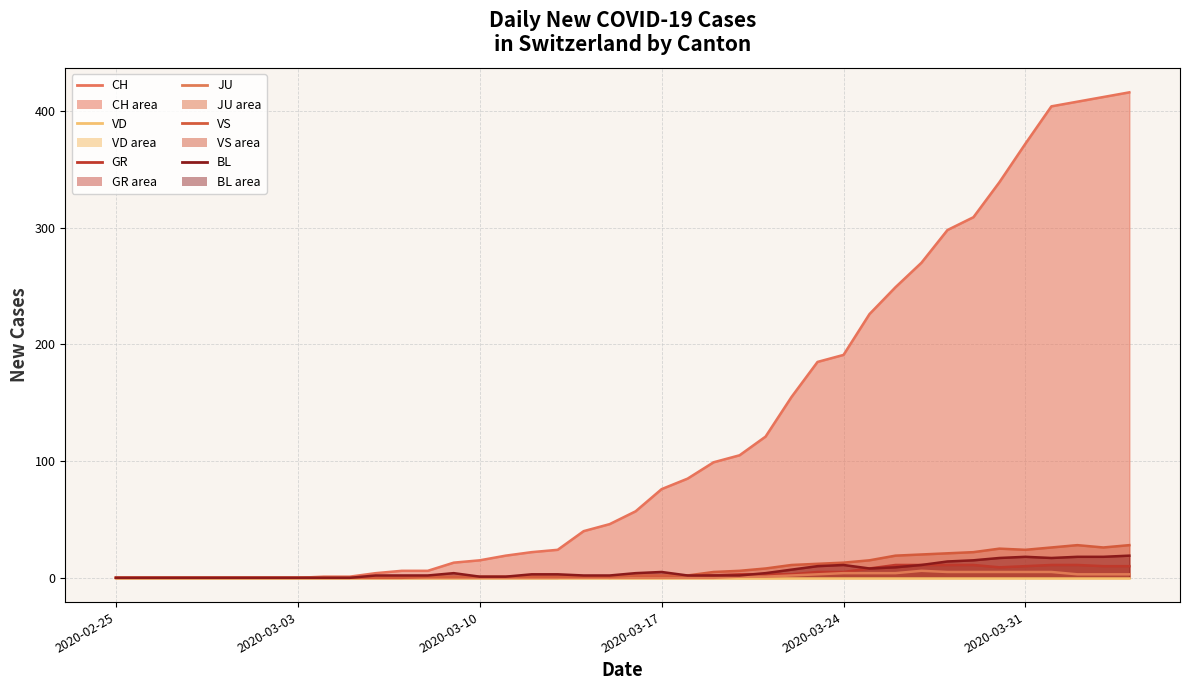

The CH series shows 34 at 15. True or false?

False